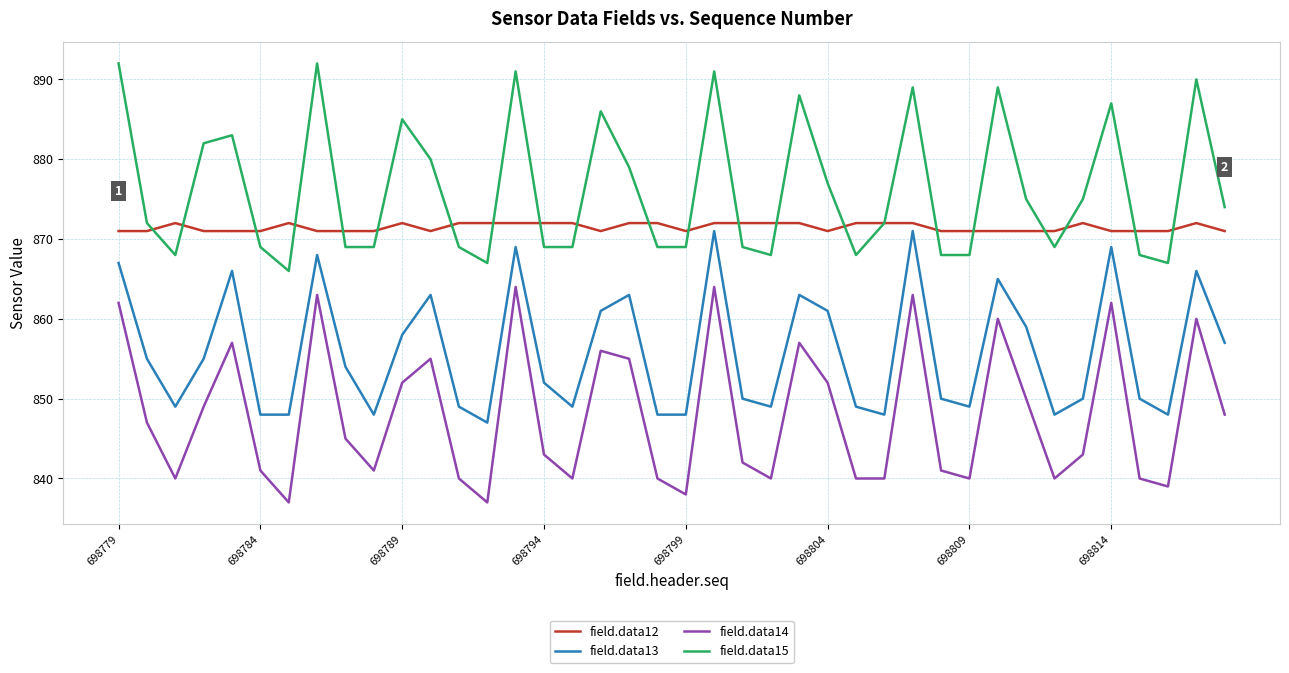

Which series has the largest total across all categories?

field.data15